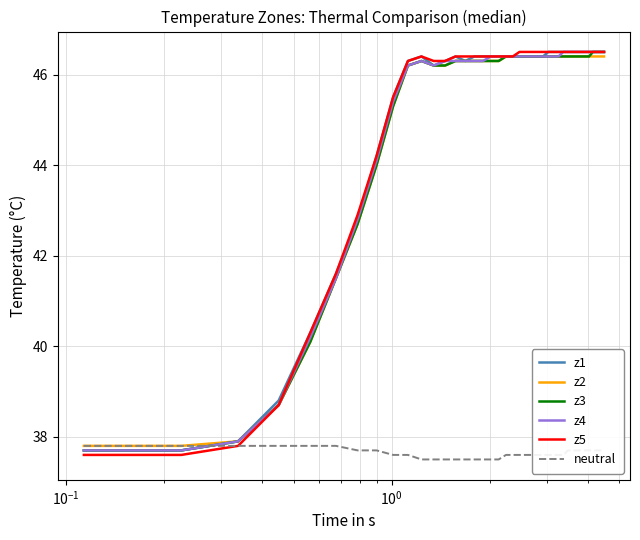

Which series has the largest range (max minus min)?

z5